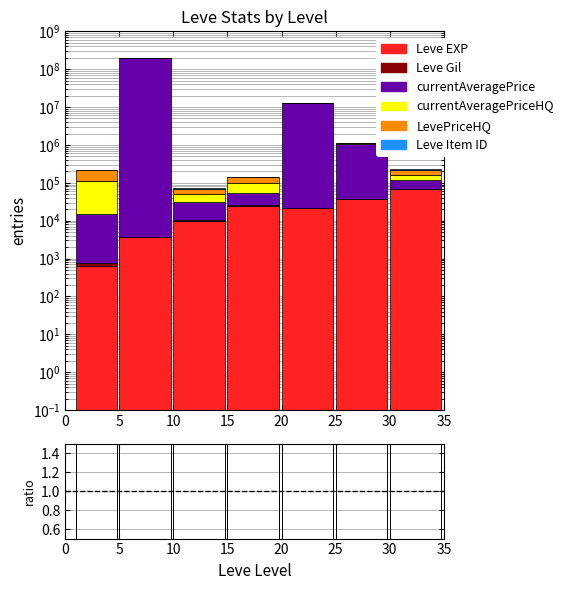

At which label is Leve EXP closest to 34180?

25